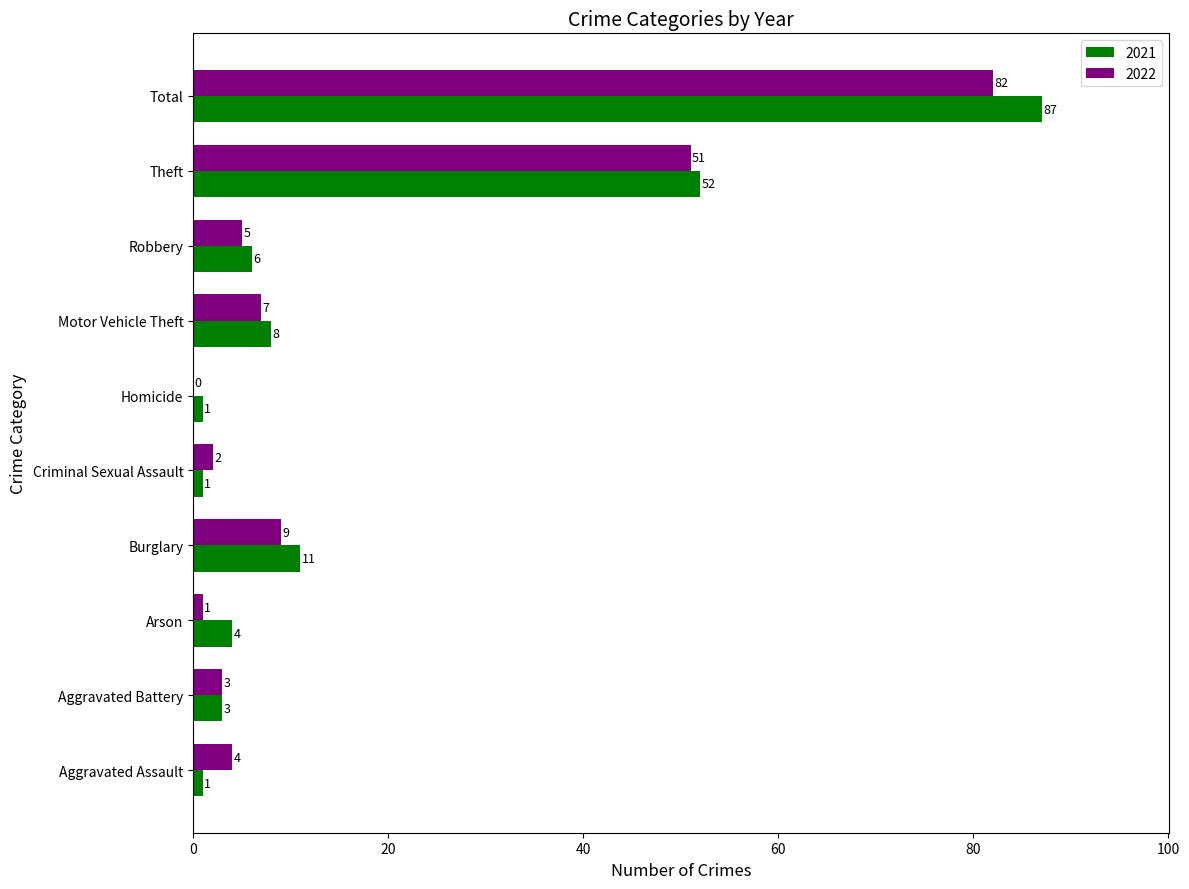

The value of 2022 at Motor Vehicle Theft is 7. True or false?

True